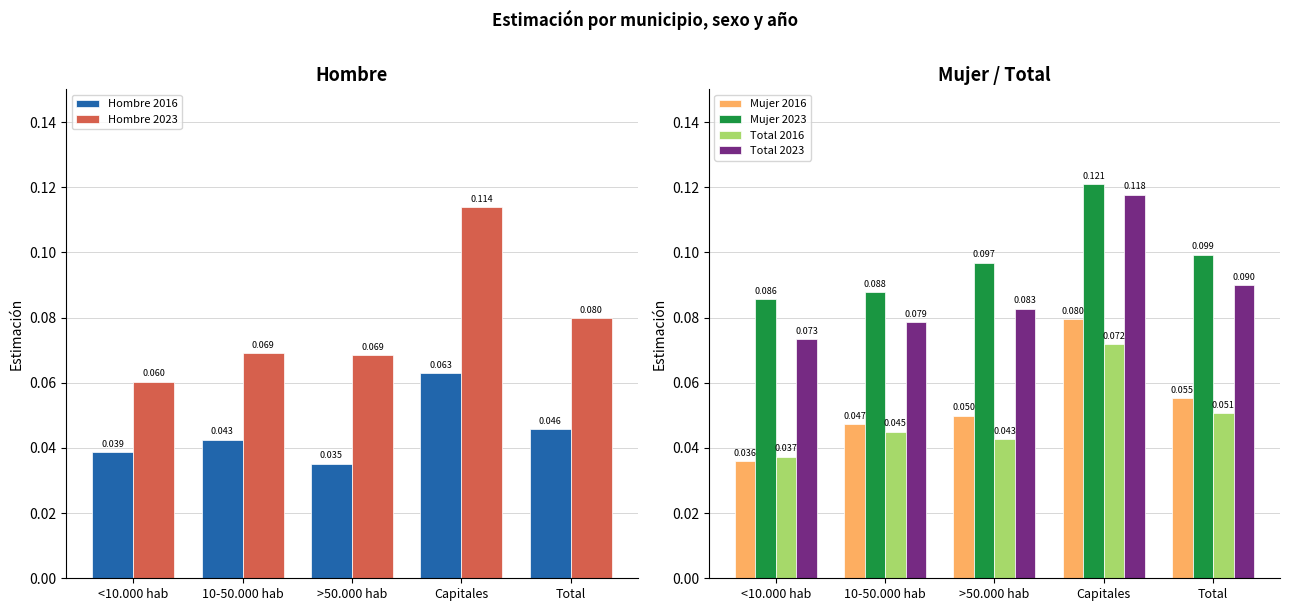

Reading right to left, transcribe all the data shown in this chart.

Hombre 2016: 0.0	0.1	0.0	0.0	0.0
Hombre 2023: 0.1	0.1	0.1	0.1	0.1
Mujer 2016: 0.1	0.1	0.0	0.0	0.0
Mujer 2023: 0.1	0.1	0.1	0.1	0.1
Total 2016: 0.1	0.1	0.0	0.0	0.0
Total 2023: 0.1	0.1	0.1	0.1	0.1